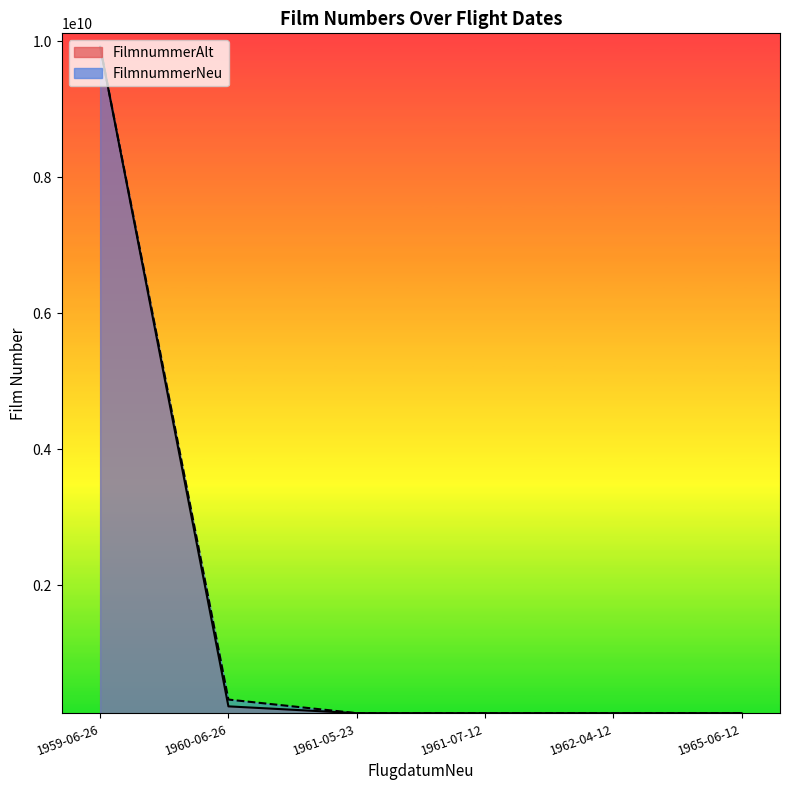

Which series has the widest spread of values?

FilmnummerAlt